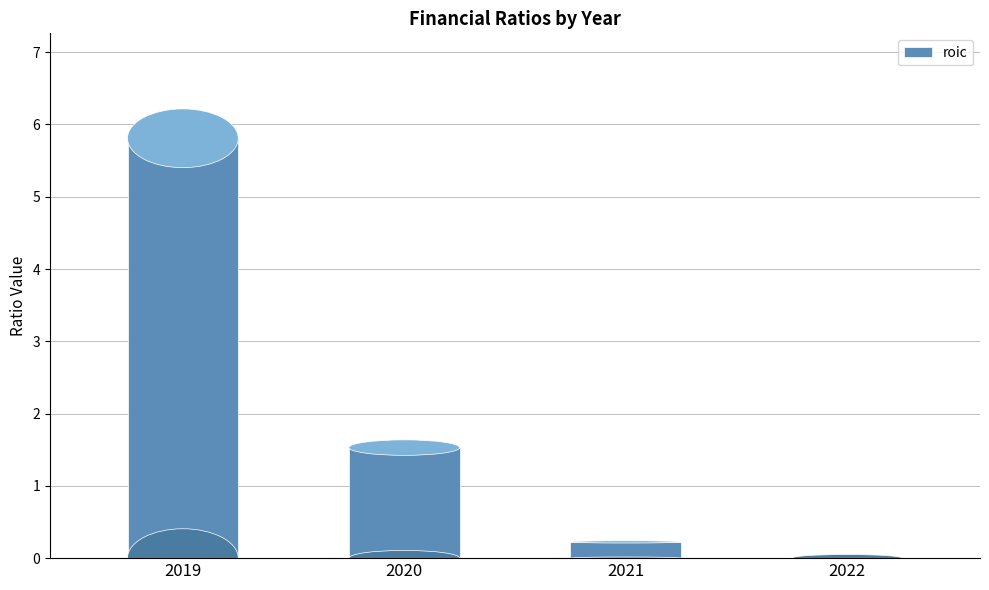

How many data points in roic are above 1?

2